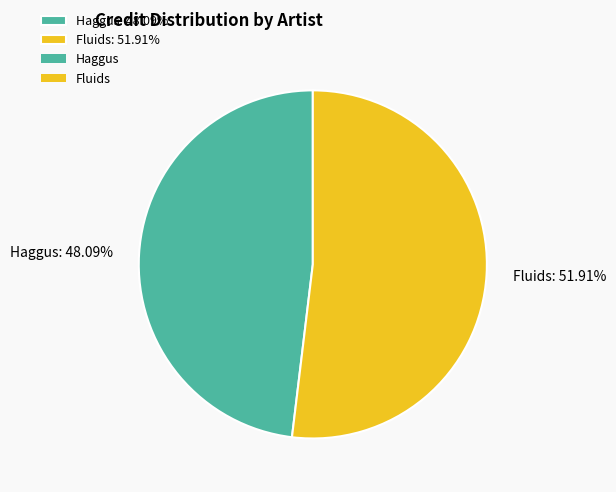

Do Fluids and Haggus together represent more than half of the pie?

Yes